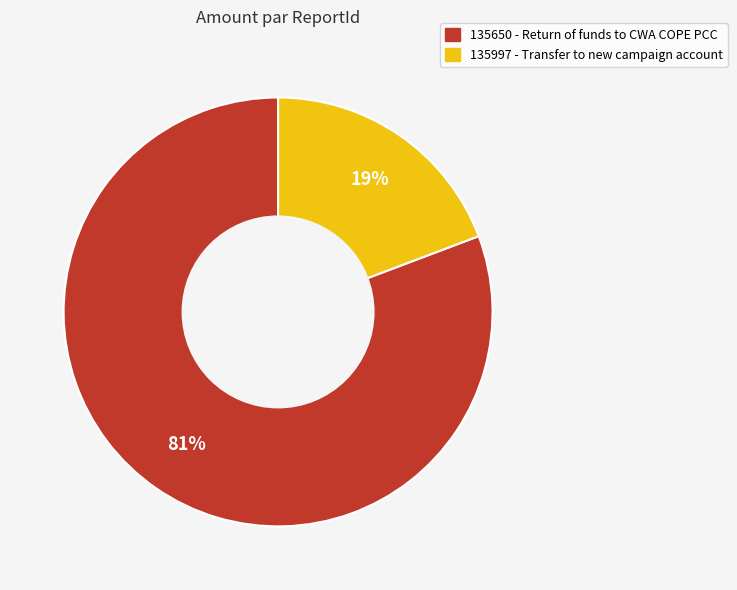

Which has a higher value, 135997 or 135650?

135650